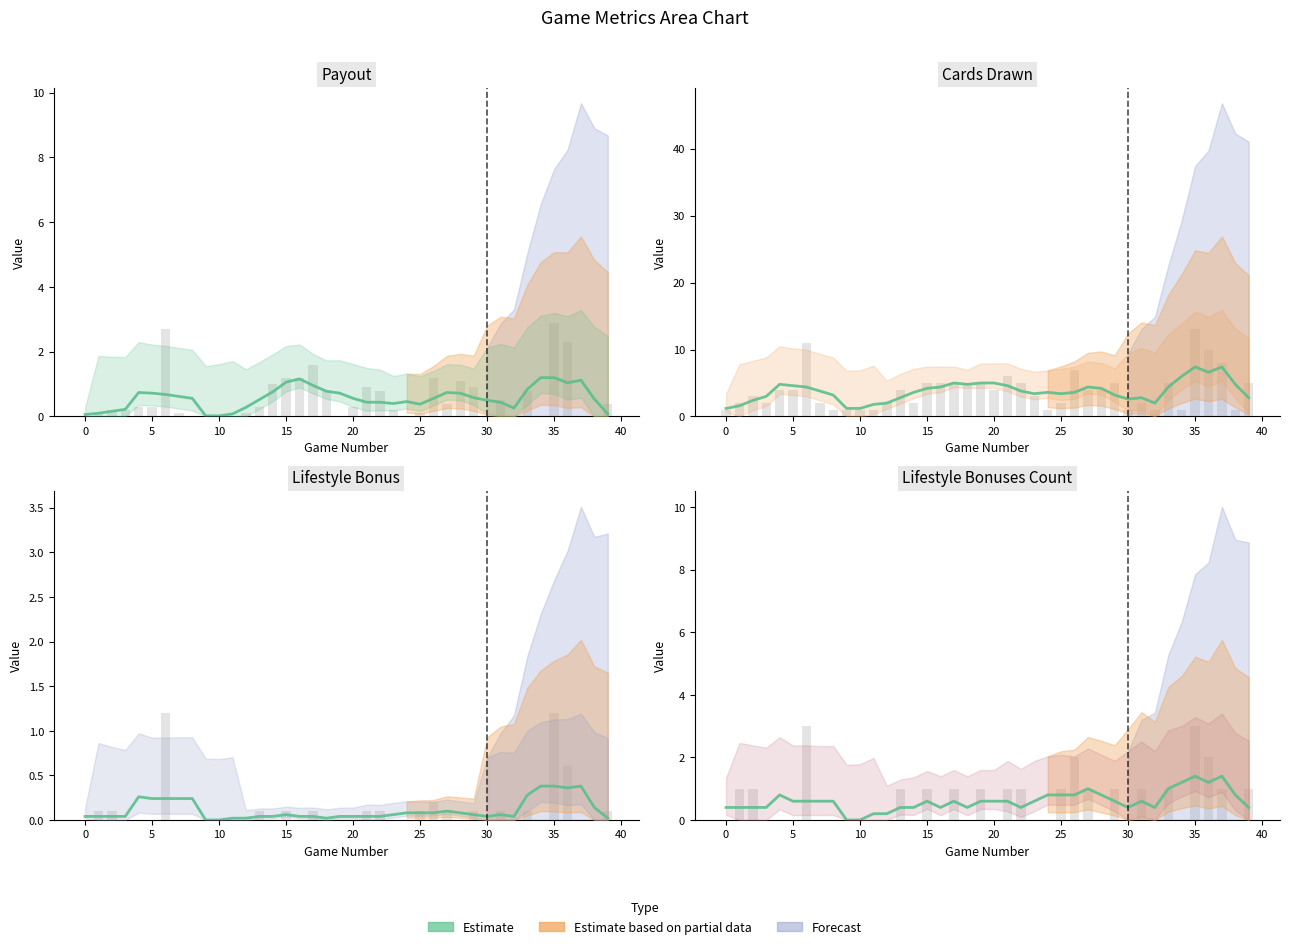

How many categories are shown in the chart?

40